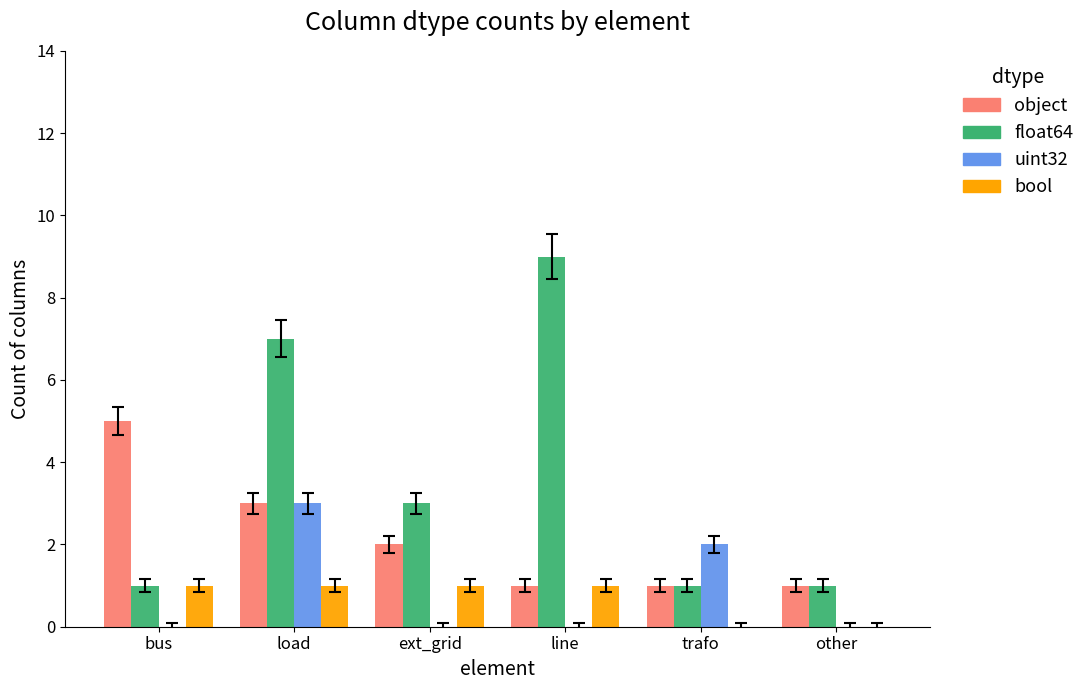

Which series has the largest range (max minus min)?

float64